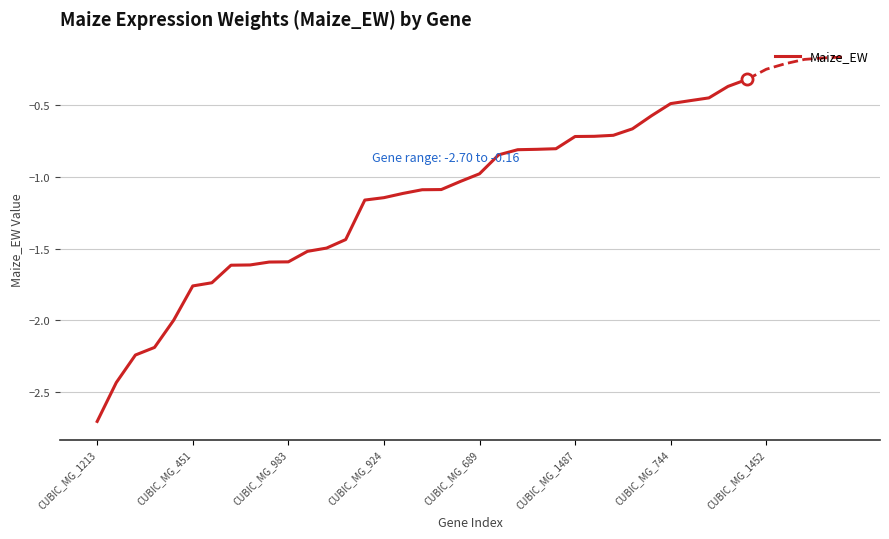

Does the chart display data point markers on the line(s)?

No